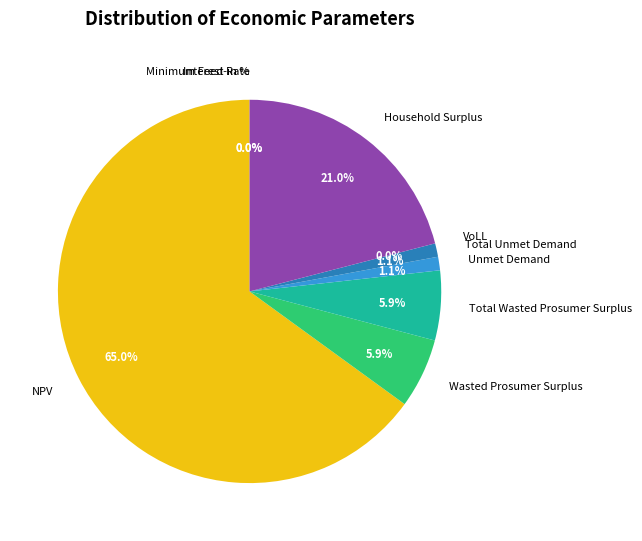

What percentage is the NPV slice, to the nearest percent?

65%